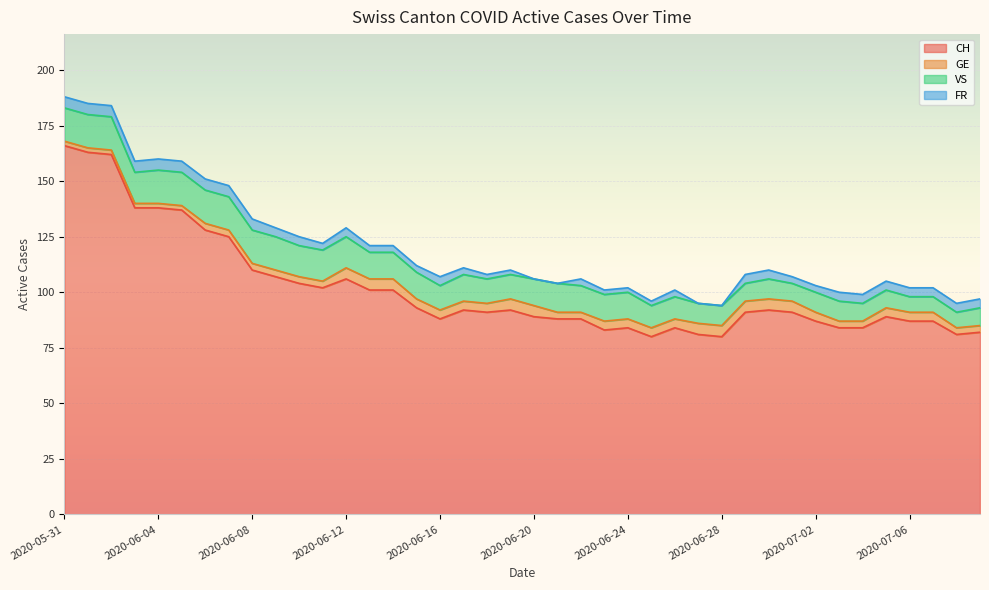

What position from the right is 2020-07-09?

1